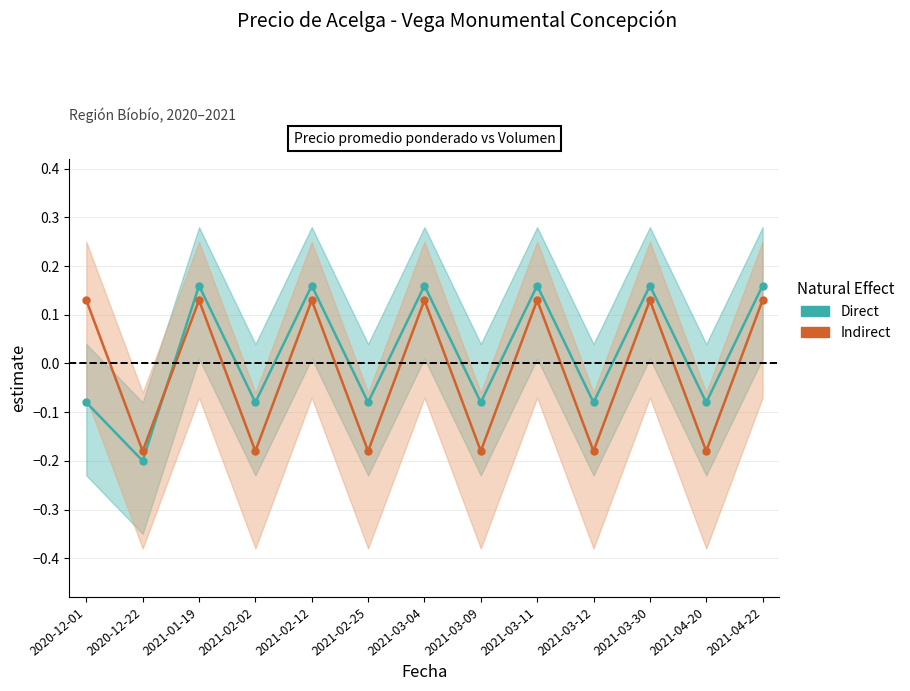

Reading right to left, extract all data points from this chart.

Direct: 0.2	-0.1	0.2	-0.1	0.2	-0.1	0.2	-0.1	0.2	-0.1	0.2	-0.2	-0.1
Indirect: 0.1	-0.2	0.1	-0.2	0.1	-0.2	0.1	-0.2	0.1	-0.2	0.1	-0.2	0.1